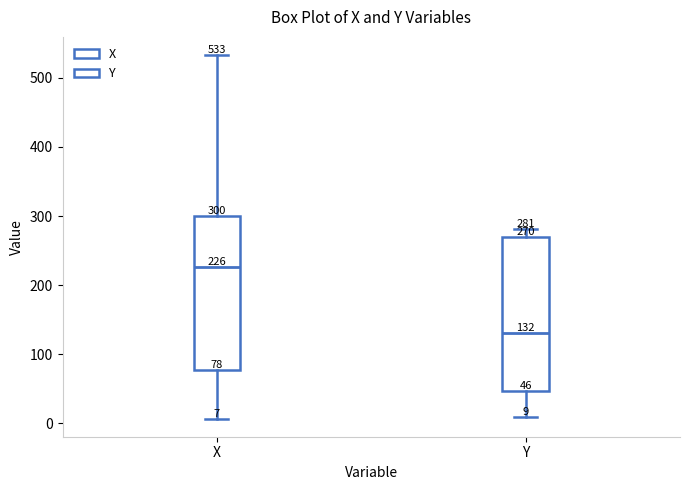

Which box's median line is the highest?

X